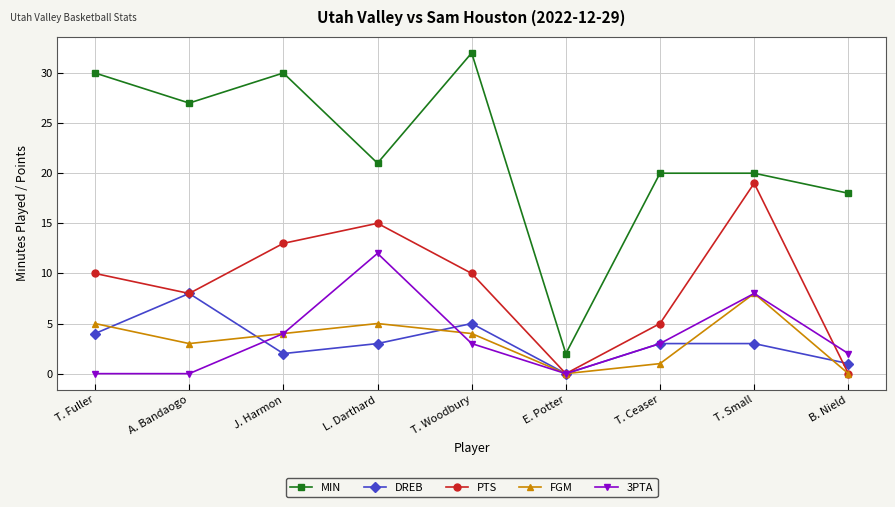

What is the value of the PTS point at the 5th from the left?

10